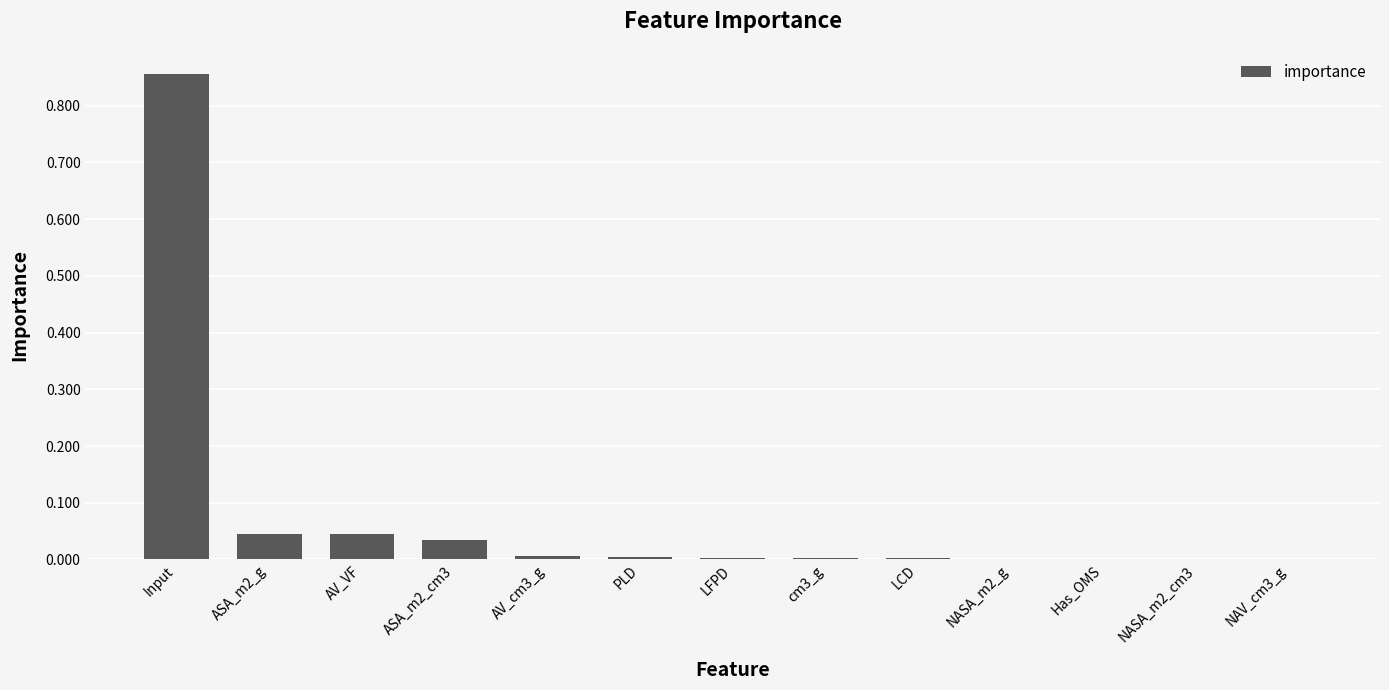

The chart shows a value of 0.0 at NAV_cm3_g. True or false?

True